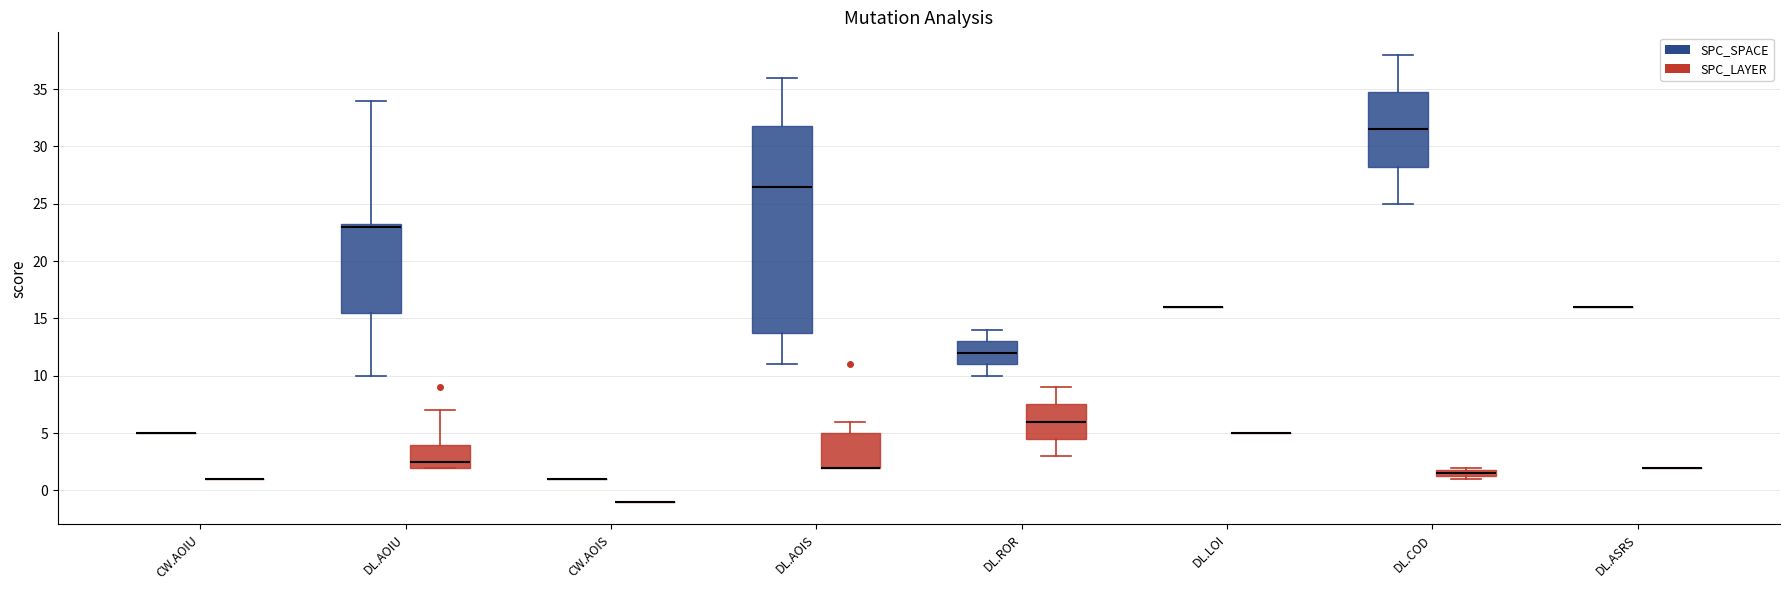

Comparing the boxes themselves (not the whiskers), which one is the tallest?

DL.AOIS (SPC_SPACE)